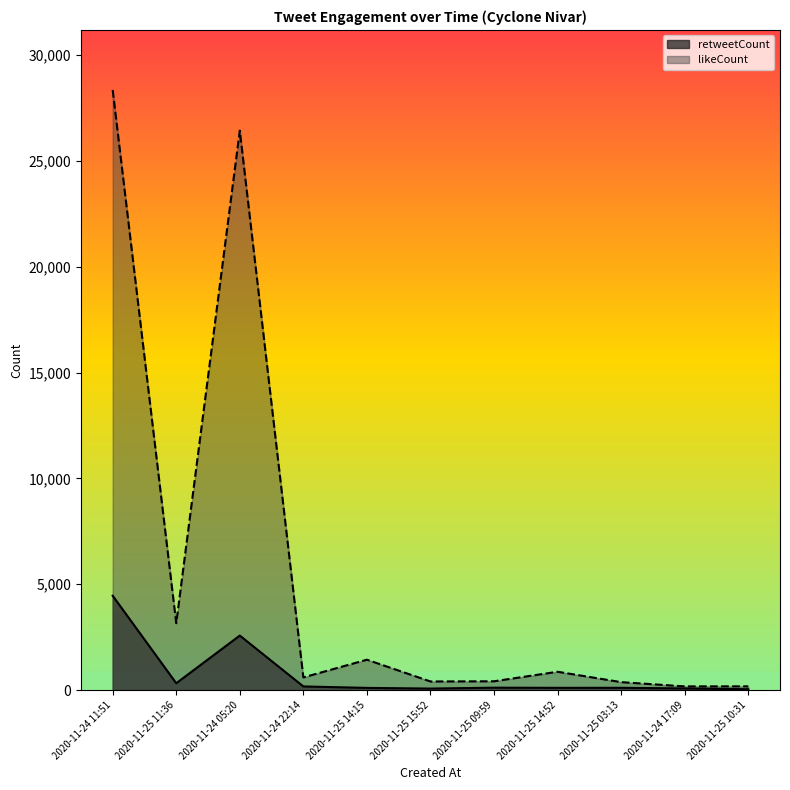

How many values in the likeCount series exceed 600?

5